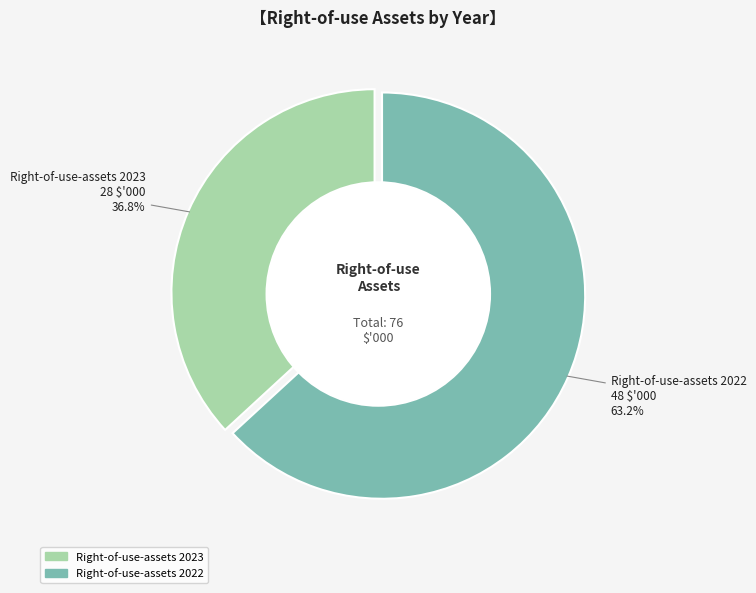

What is the majority slice?

Right-of-use-assets 2022